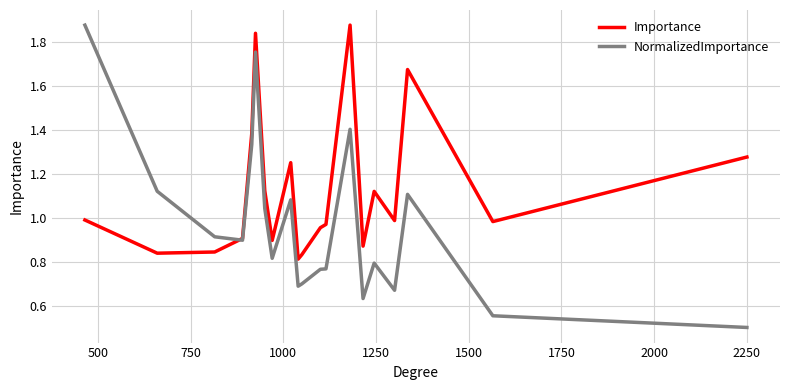

Which series has the largest range (max minus min)?

NormalizedImportance